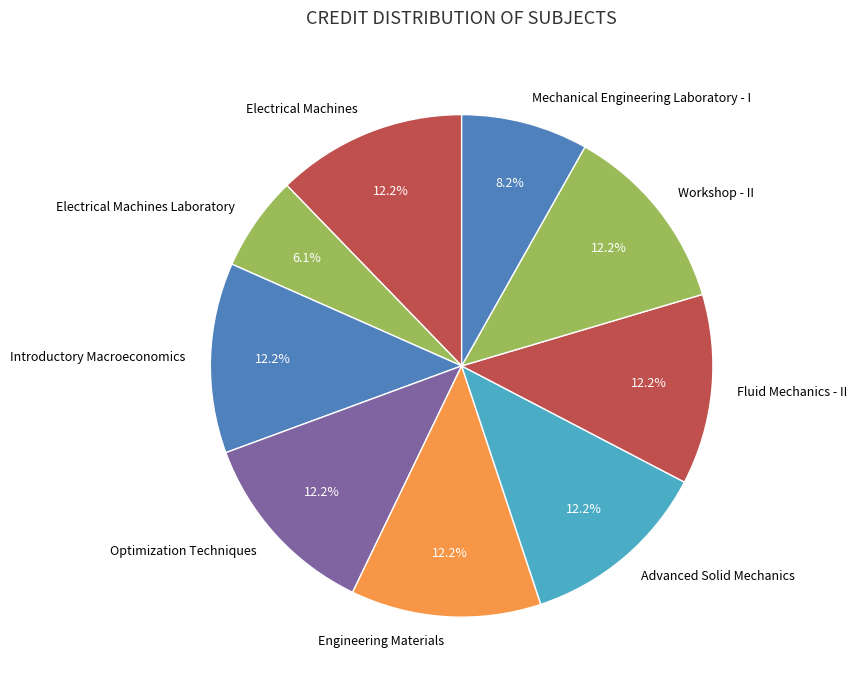

To the nearest percent, what is the difference between the Electrical Machines Laboratory and Introductory Macroeconomics slice percentages?

6%